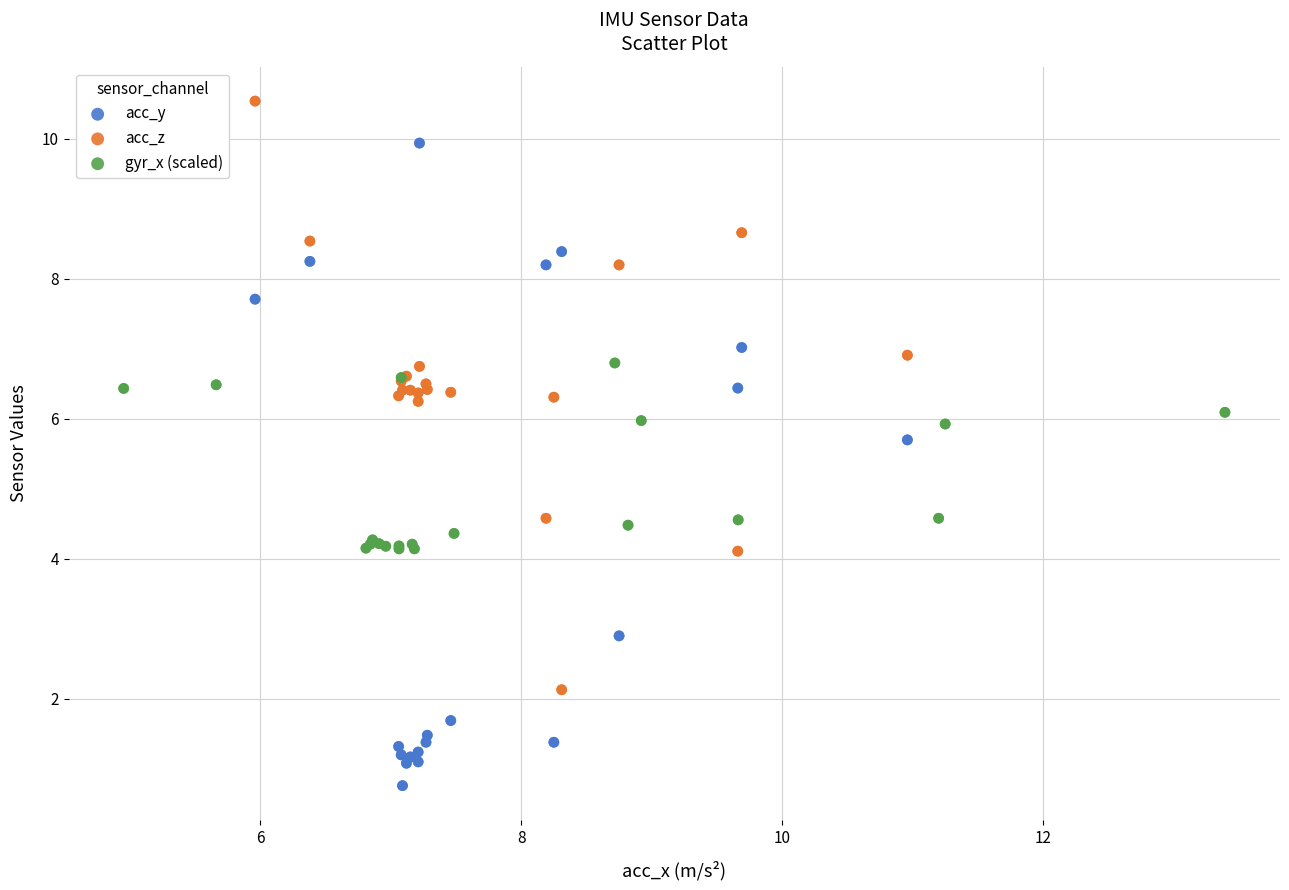

Which series reaches the minimum Y coordinate?

acc_y